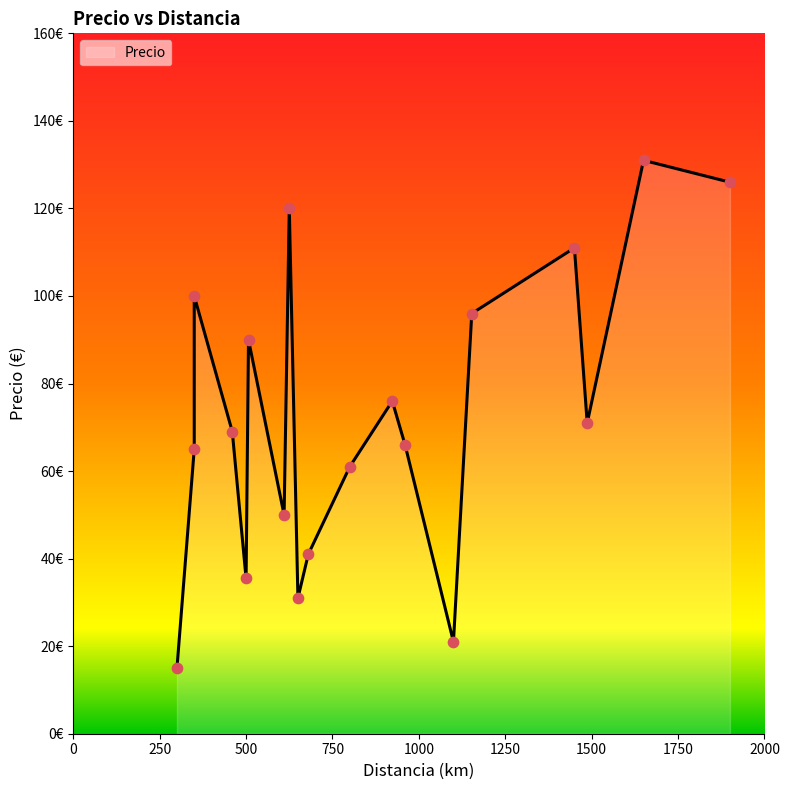

What is the ratio of the value at 300 to the value at 1487?

0.2